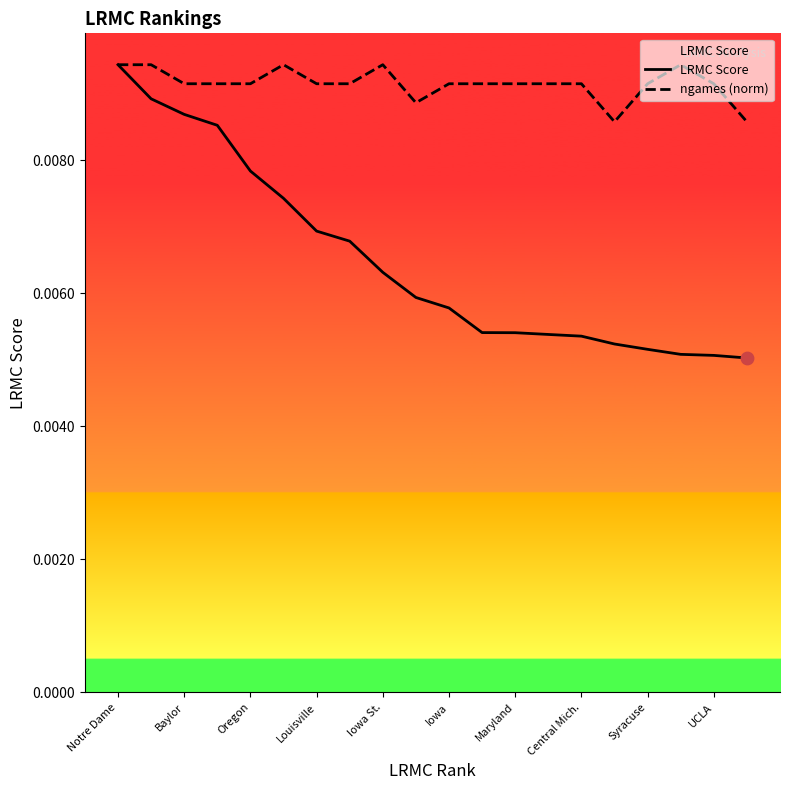

Which series has the widest spread of values?

LRMC Score